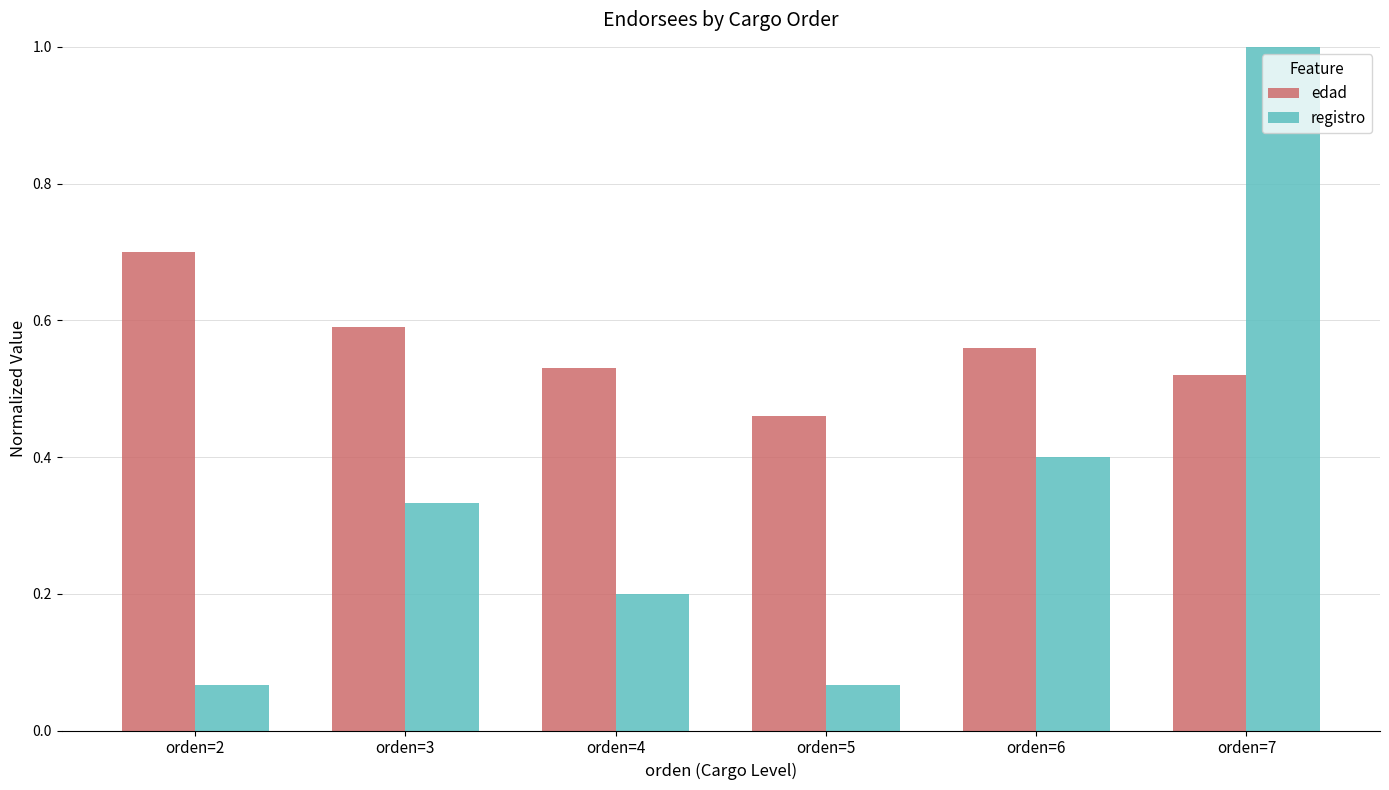

What is the sum of the registro values at orden=7 and orden=3?

1.3